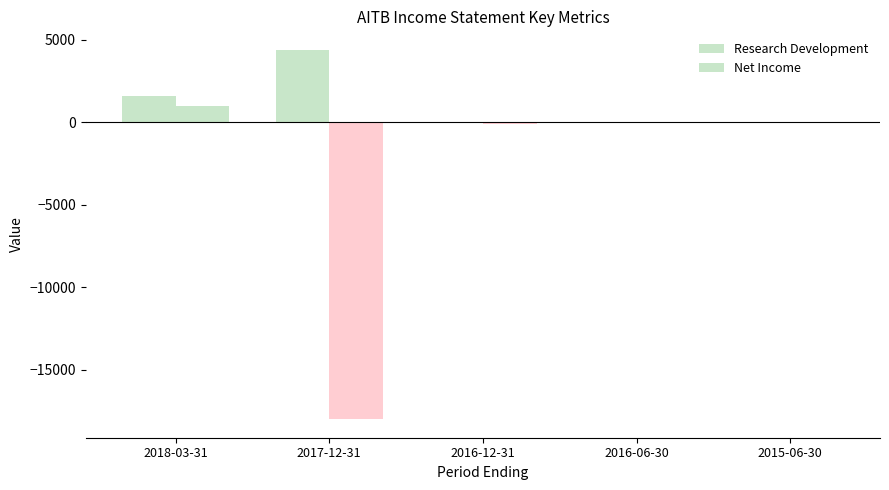

How many data points does each series have?

5